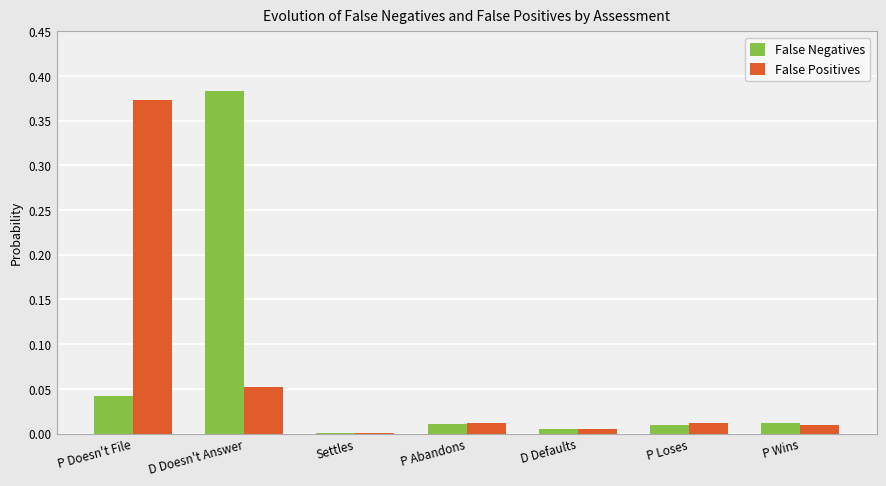

Does the chart contain stacked bars?

No